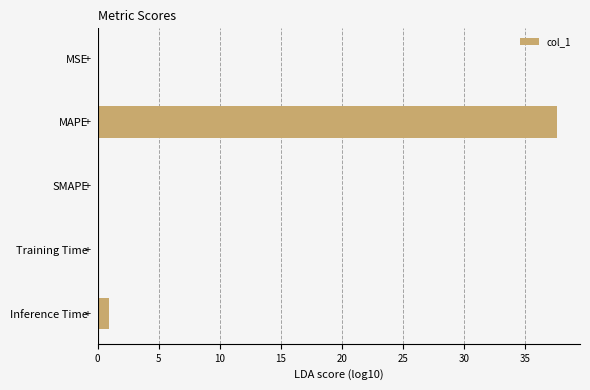

How many data points does each series have?

5